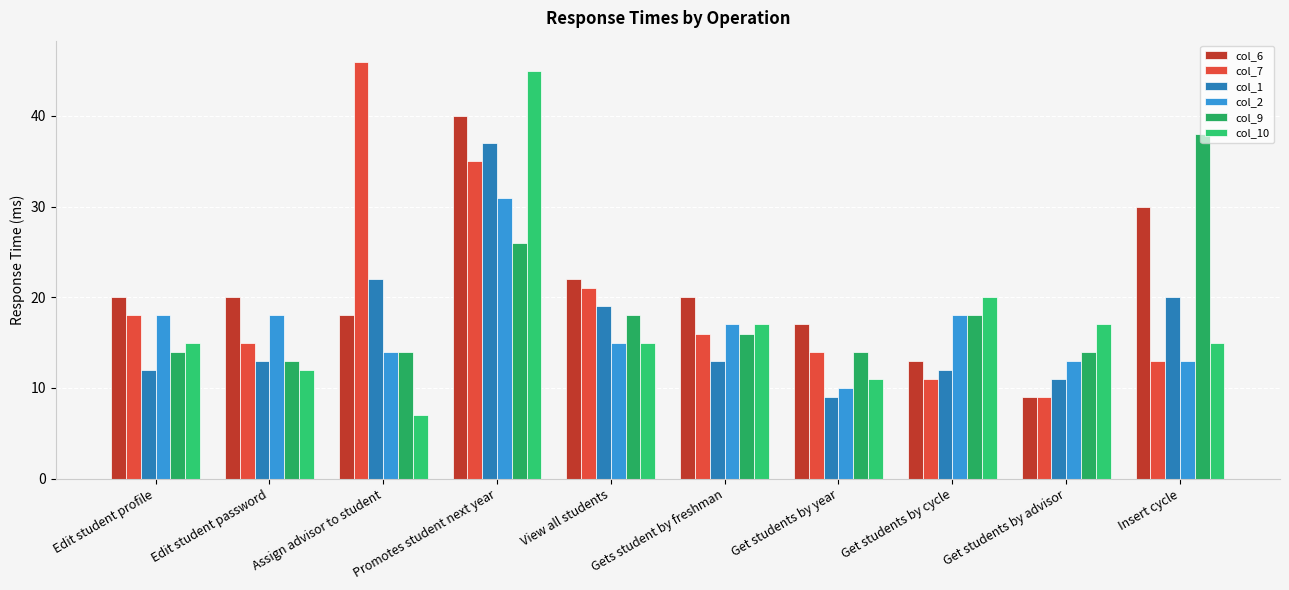

True or false: col_6 has a value of 20 at Gets student by freshman.

True